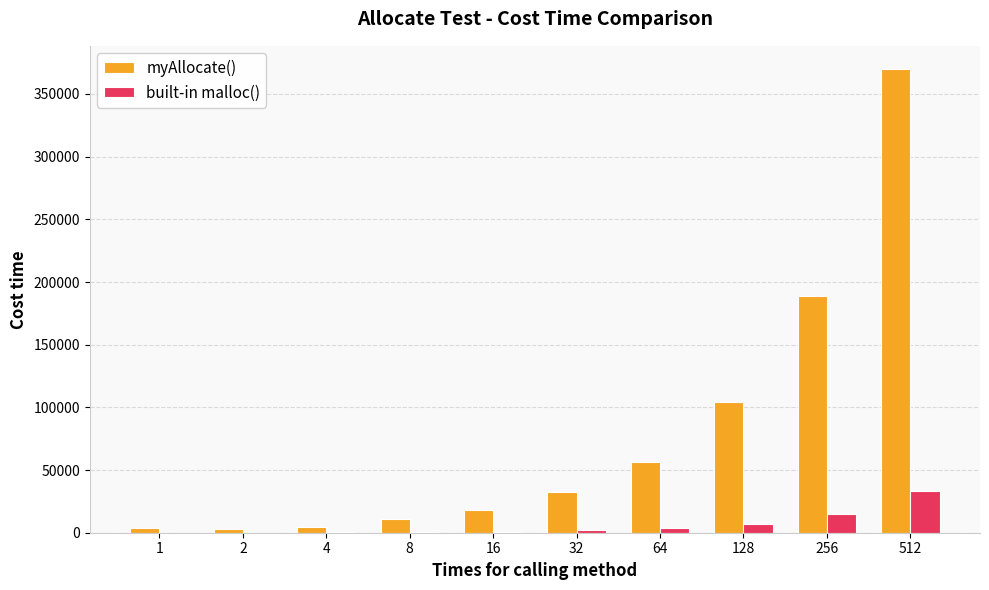

What is the sum of all built-in malloc() values?

62455